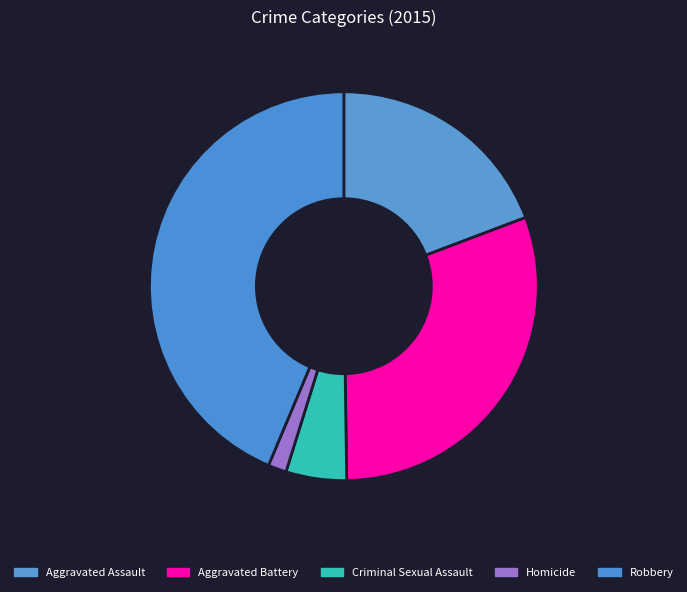

What portion of the pie excludes Homicide?

98.5%